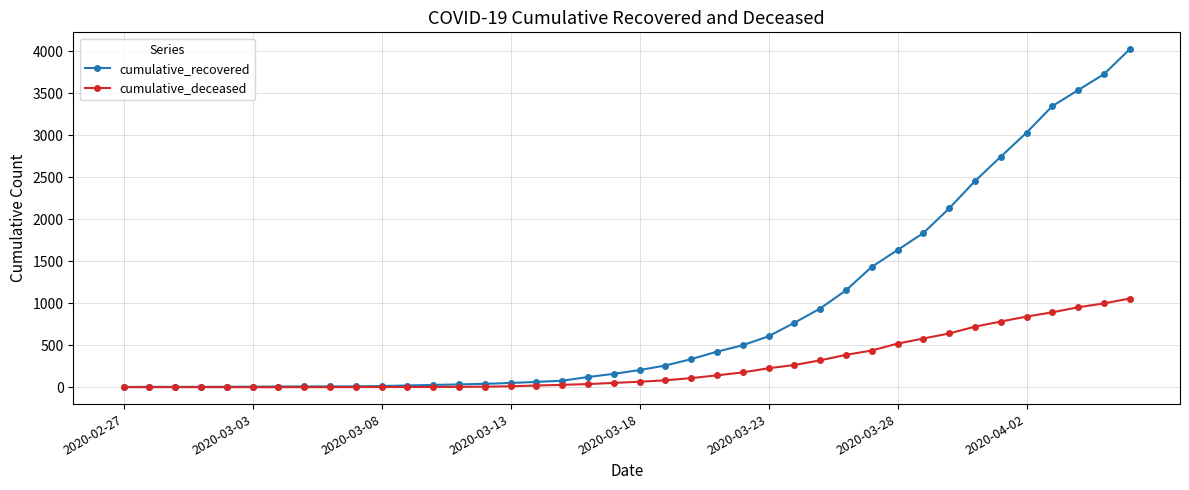

Rank the series by their average value, from lowest to highest.

cumulative_deceased, cumulative_recovered